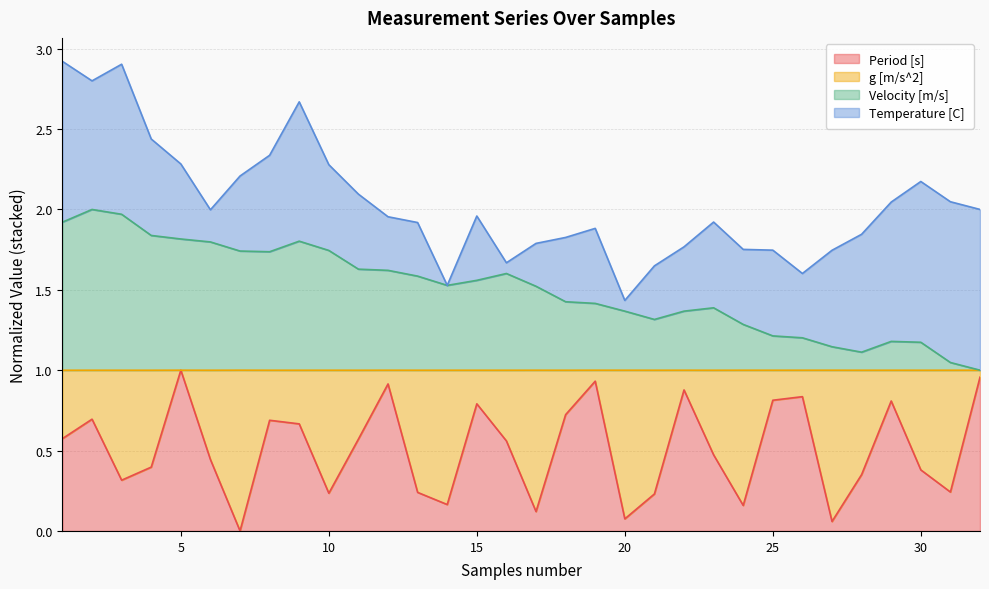

What is the value of the Period [s] point at the 16th from the left?

0.6